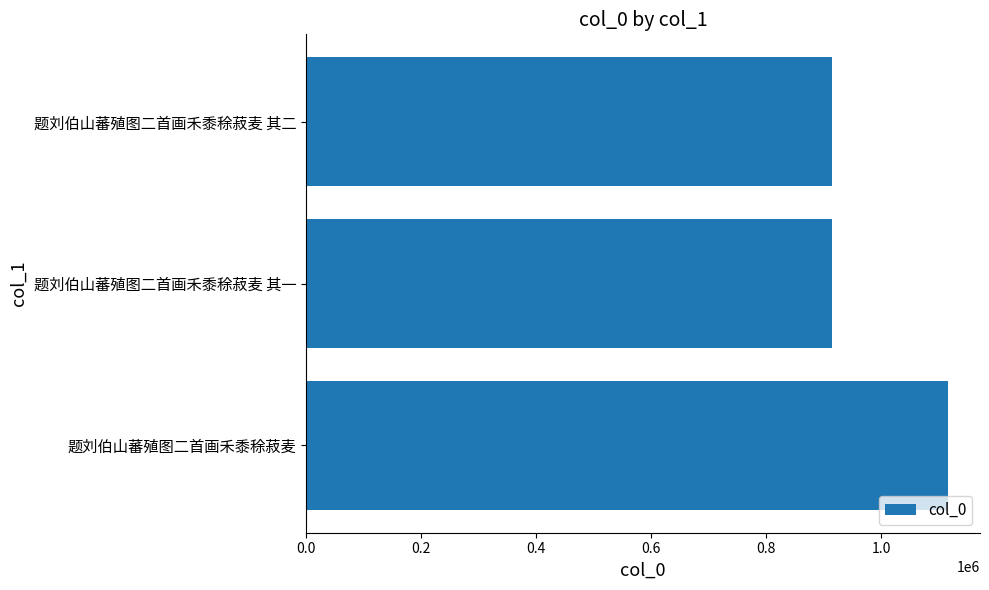

Where is the data nearest to the value 1014613?

题刘伯山蕃殖图二首画禾黍稌菽麦 其一